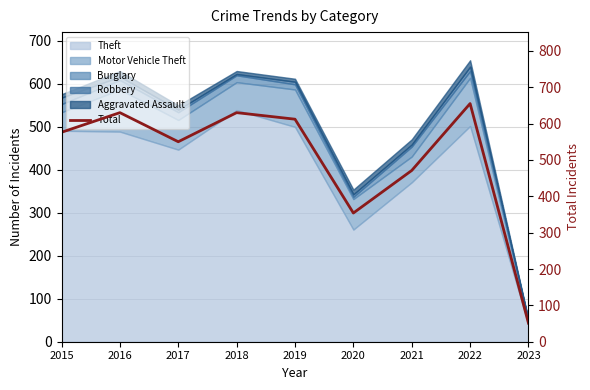

List the labels in order of value, largest first.

2022, 2016, 2018, 2019, 2015, 2017, 2021, 2020, 2023